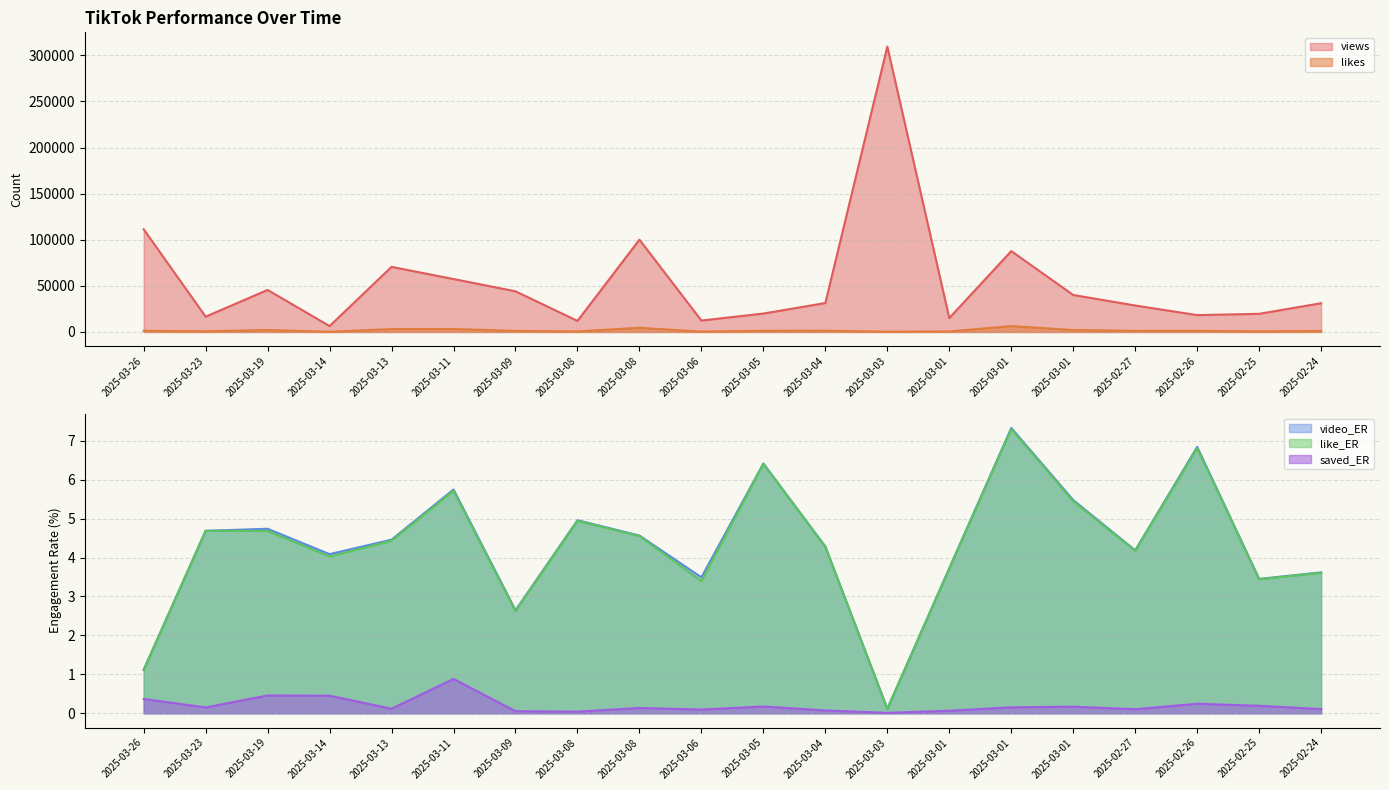

Which category has the lowest value in the likes series?

2025-03-14